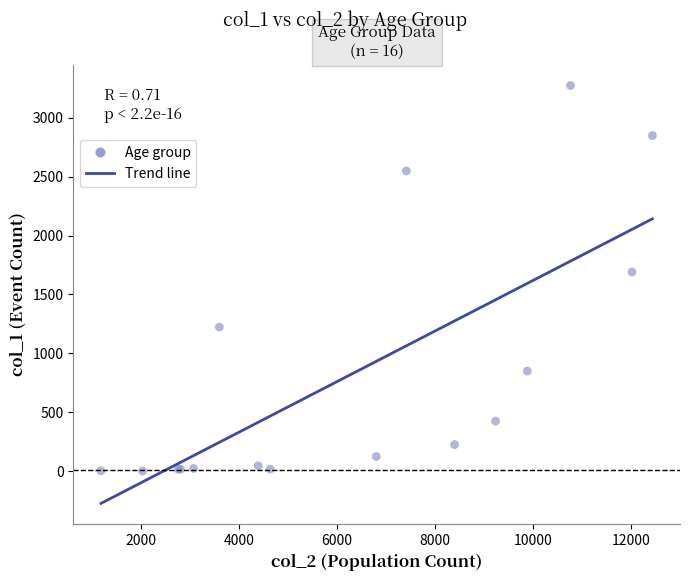

What Y value in the scatter plot is closest to 1638?

1690